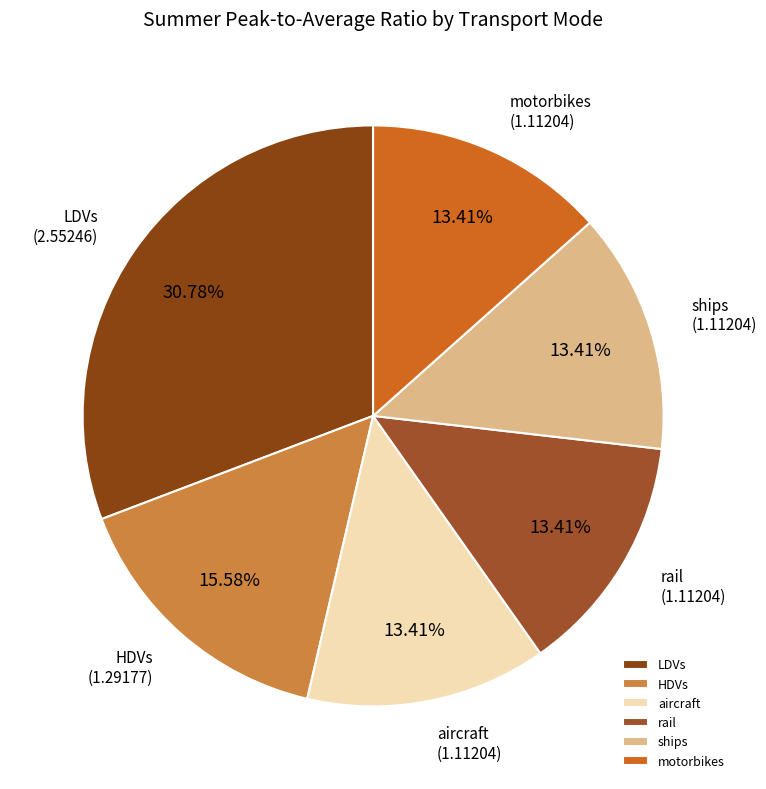

To the nearest percent, what is the difference between the aircraft and LDVs slice percentages?

17%